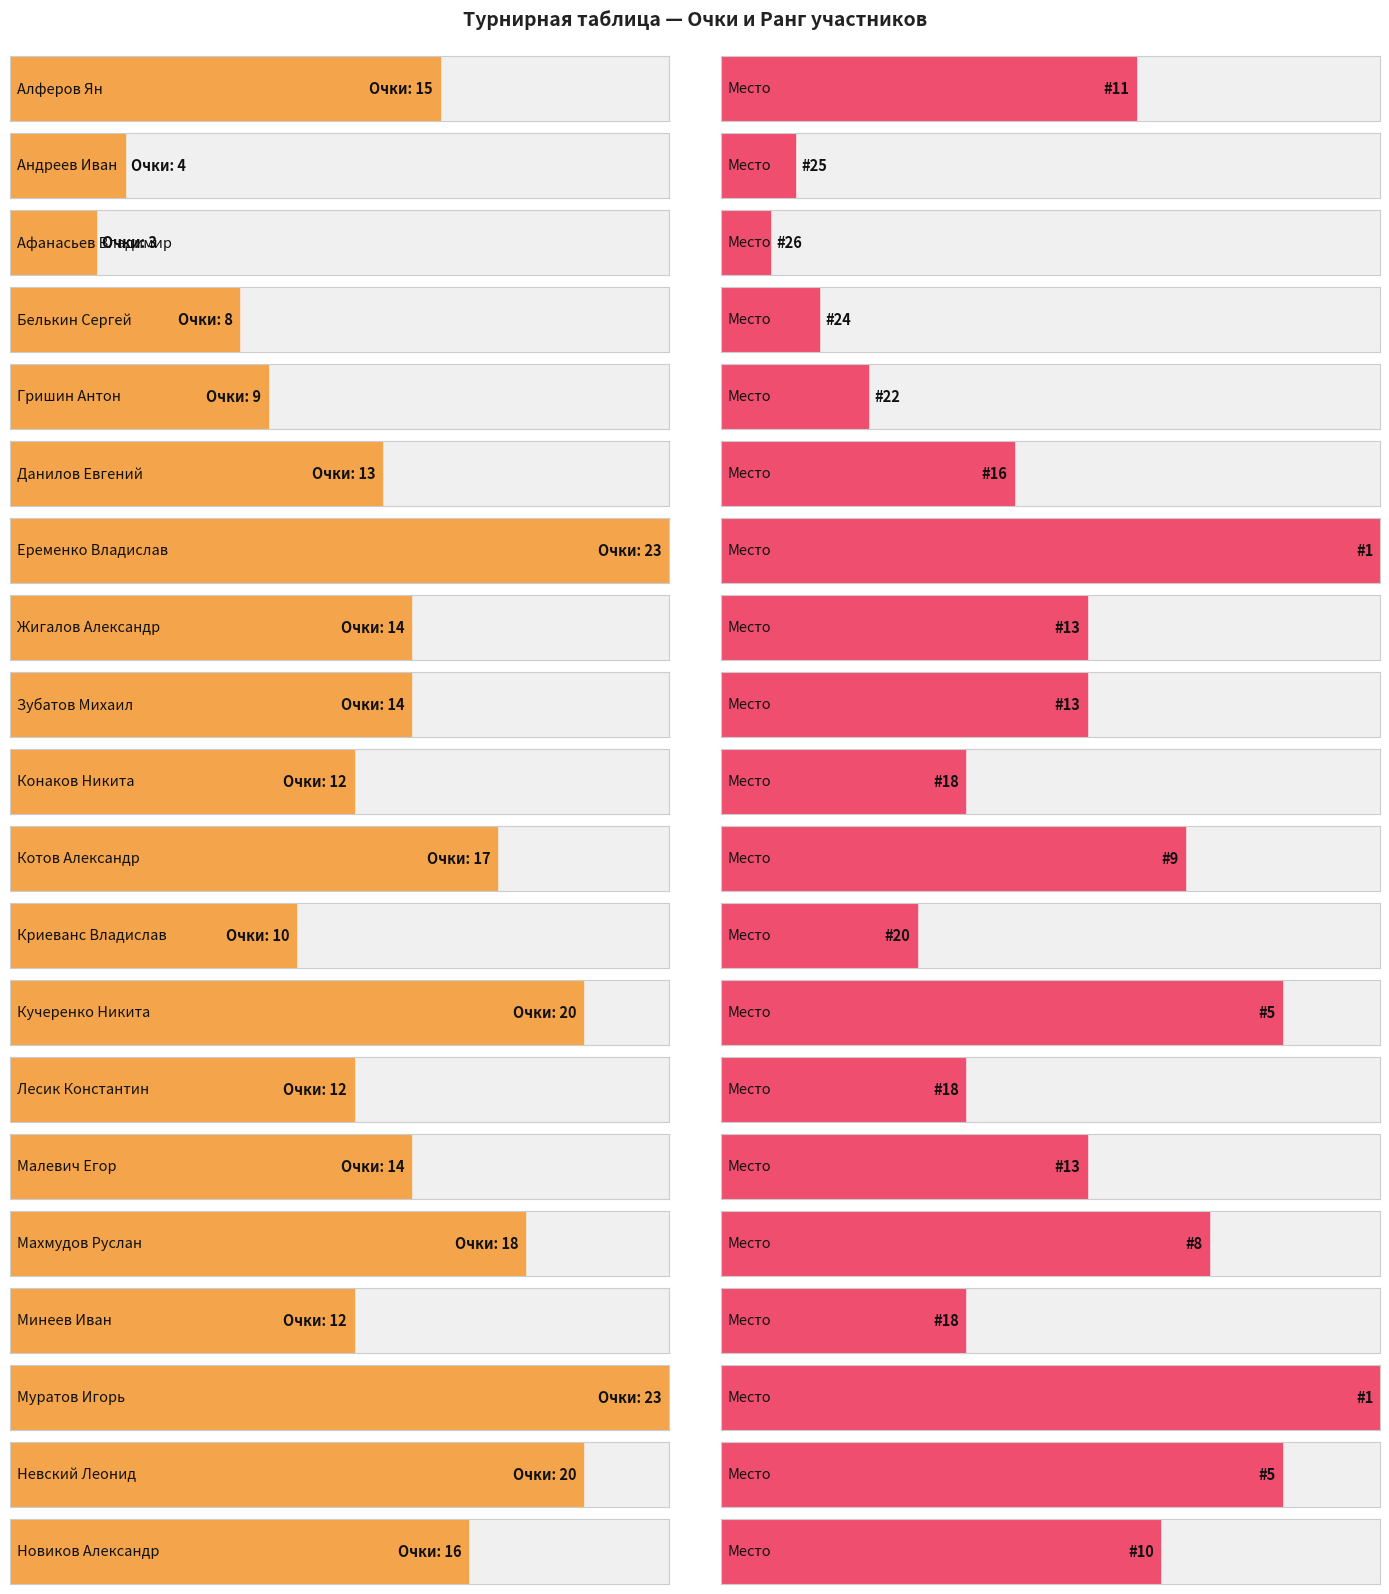

What position from the right is Афанасьев Владимир?

18